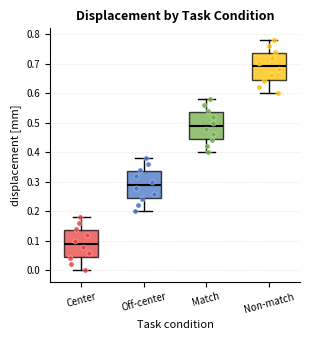

Reading left to right, read every box against the y-axis: the position of its median line, the range the box covers, and the ends of its whiskers. The values are not printed on the chart, so give them approximately, as read against the axis.

Center: median 0.09, box 0.05 to 0.13, whiskers 0.00 to 0.18
Off-center: median 0.29, box 0.24 to 0.33, whiskers 0.20 to 0.38
Match: median 0.49, box 0.44 to 0.54, whiskers 0.40 to 0.58
Non-match: median 0.69, box 0.65 to 0.74, whiskers 0.60 to 0.78